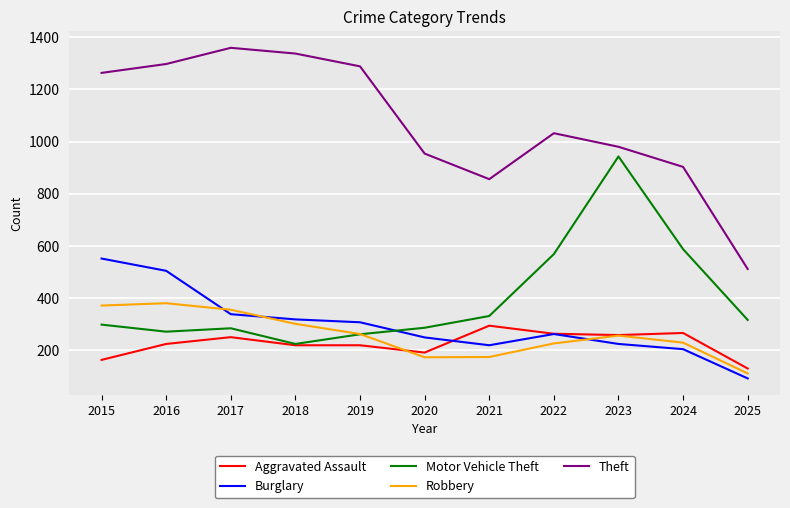

In Motor Vehicle Theft, how many points are higher than both neighbors (excluding endpoints)?

2